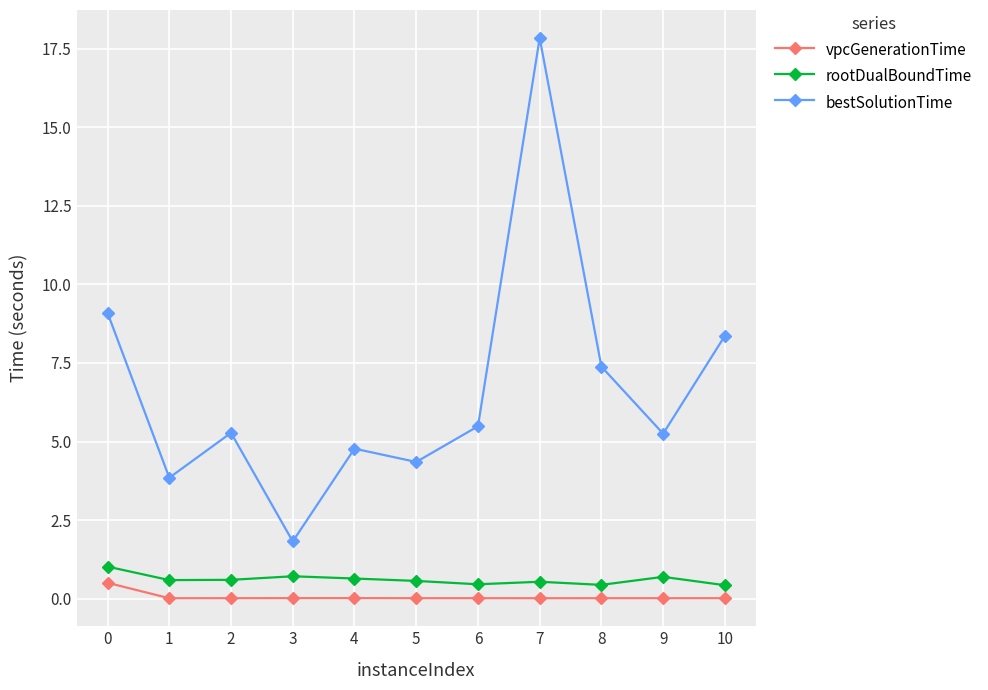

Is this an area chart (filled region under the line)?

No